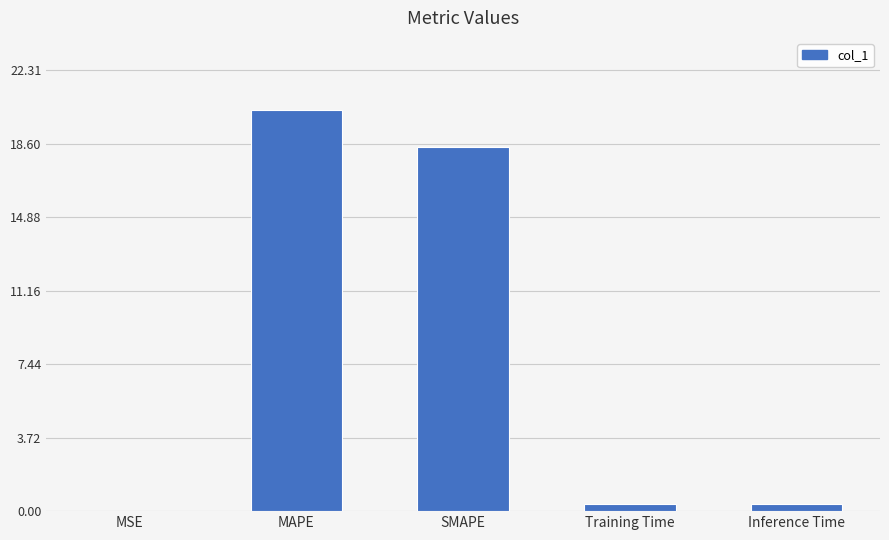

What is the sum of the values at MAPE and Inference Time?

20.7